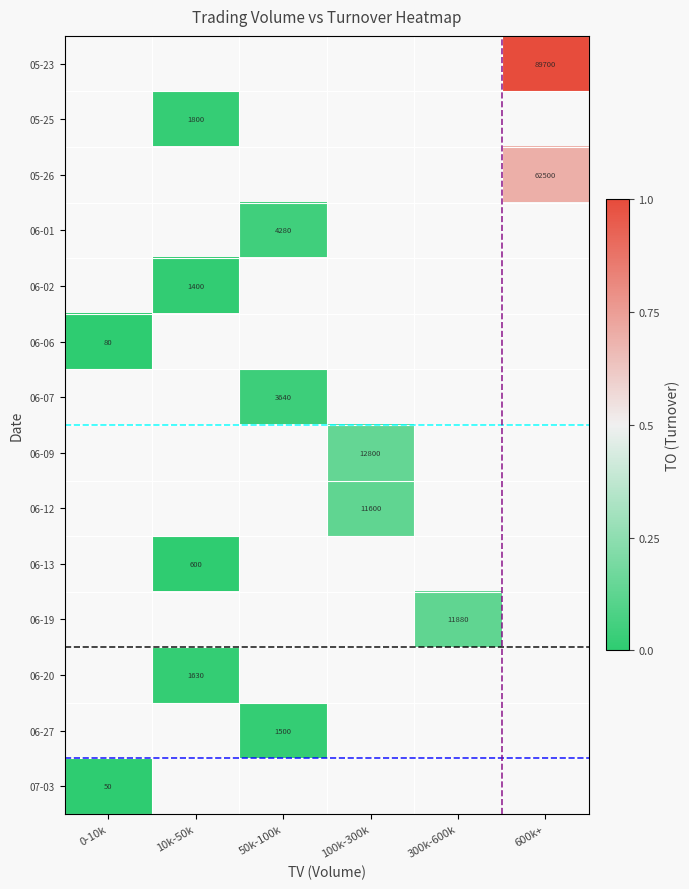

Is it true that 05-25 equals 0.0 at 10k-50k?

False